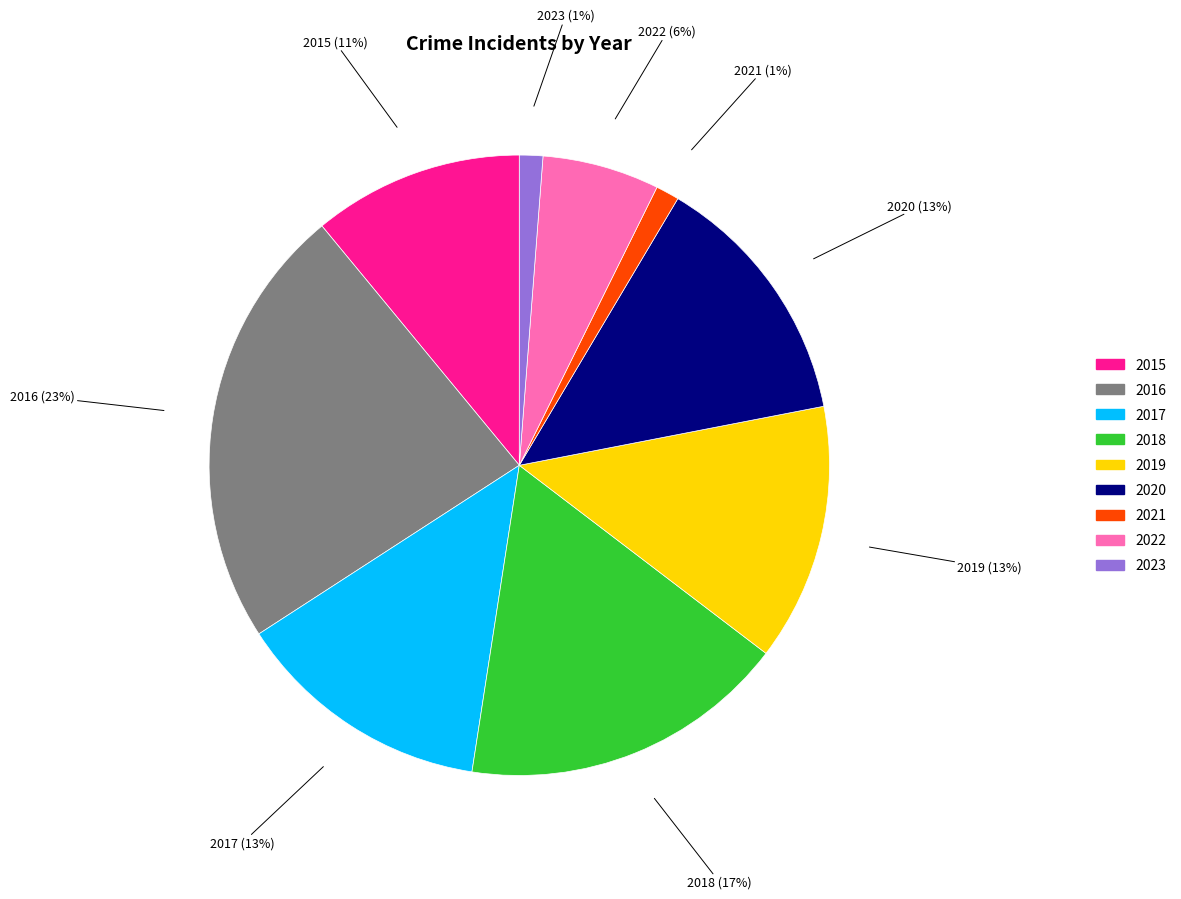

How many segments does this pie chart have?

9